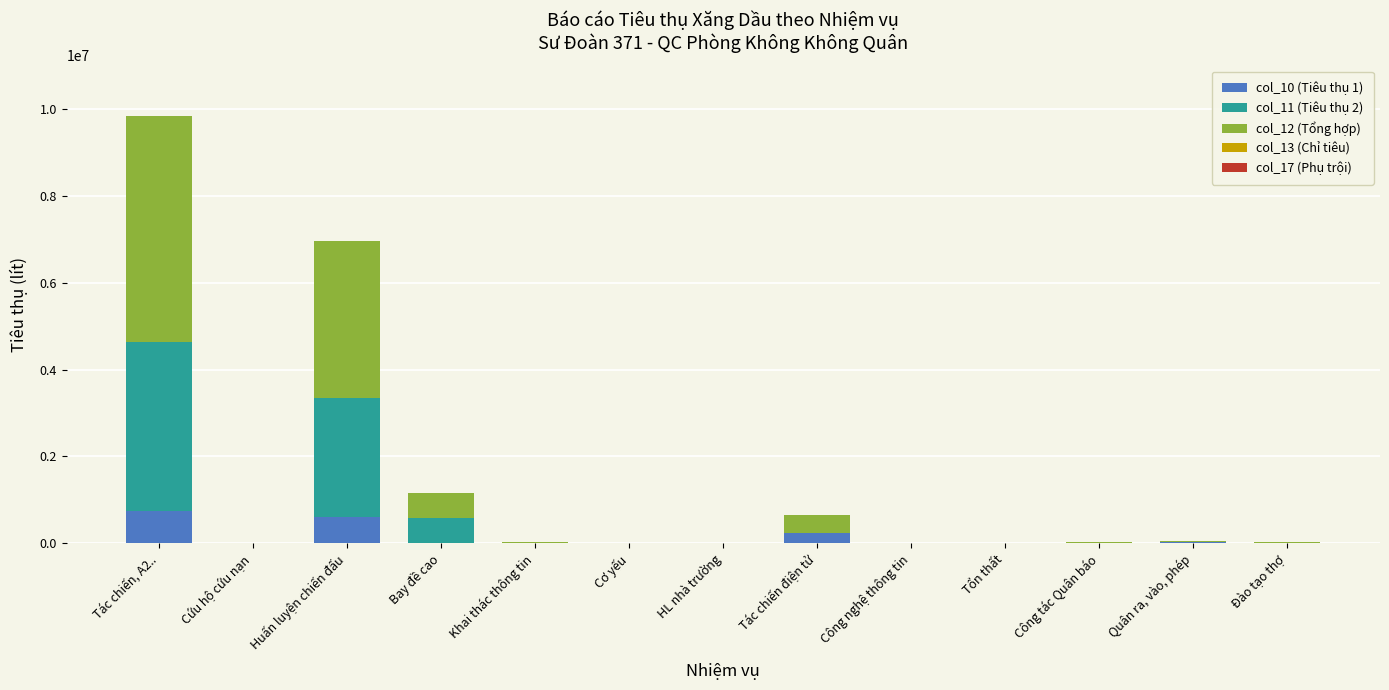

What is the total value across all series at Cơ yếu?

1665